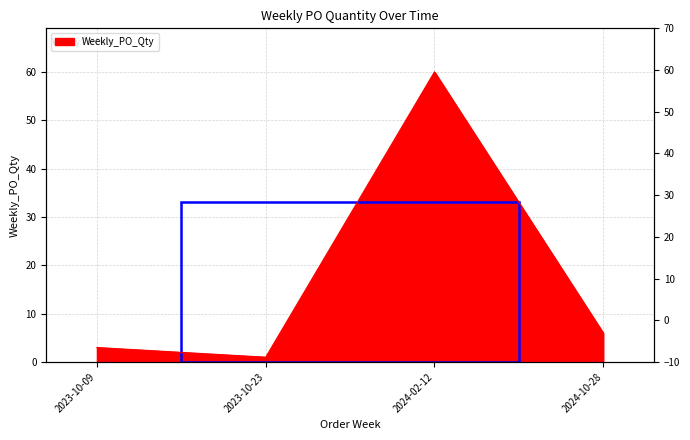

How many points are lower than both their immediate neighbors (excluding endpoints)?

1